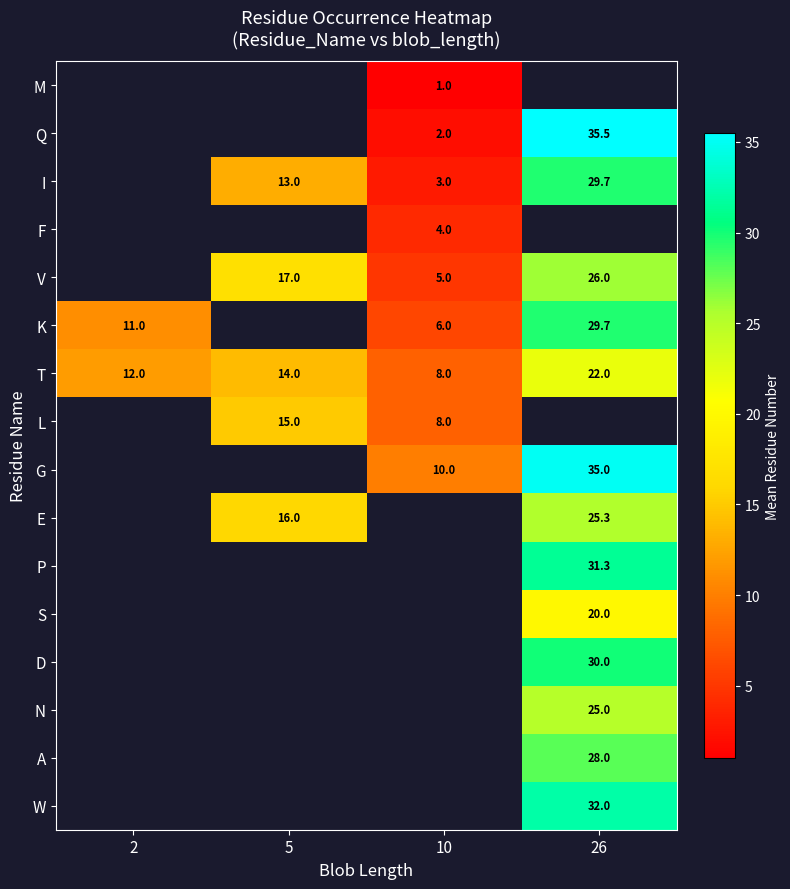

What is the difference between the maximum and minimum values in the T series?

14.0